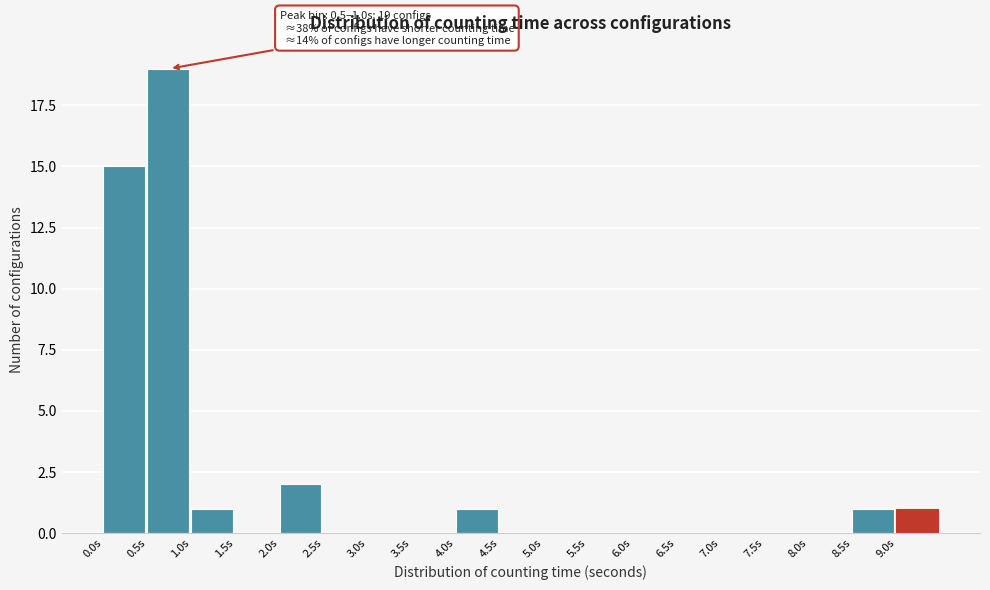

Which range on the x-axis has the tallest bar?

0.5 to 1.0